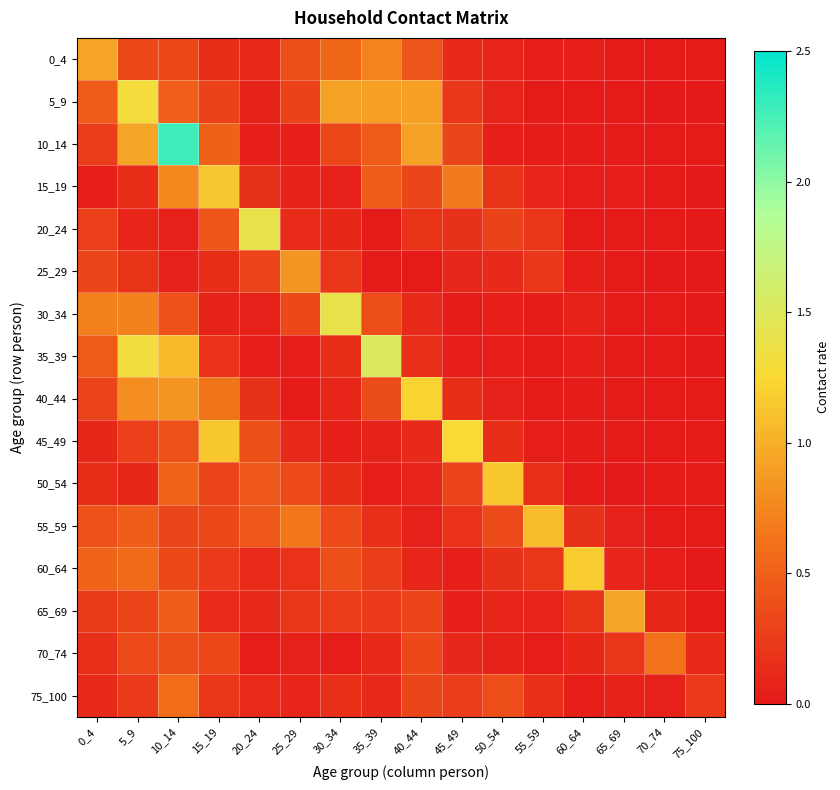

Rank the series by their maximum value, from lowest to highest.

75_100, 70_74, 25_29, 0_4, 65_69, 55_59, 15_19, 50_54, 60_64, 40_44, 45_49, 5_9, 30_34, 20_24, 35_39, 10_14